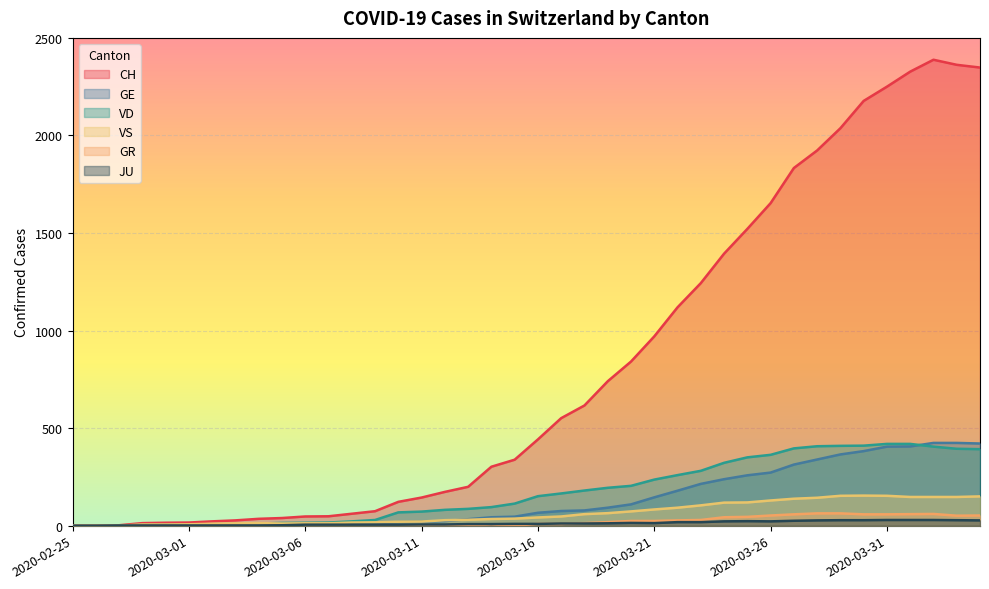

What is the spread (max minus min) of values at 2020-03-11?

144